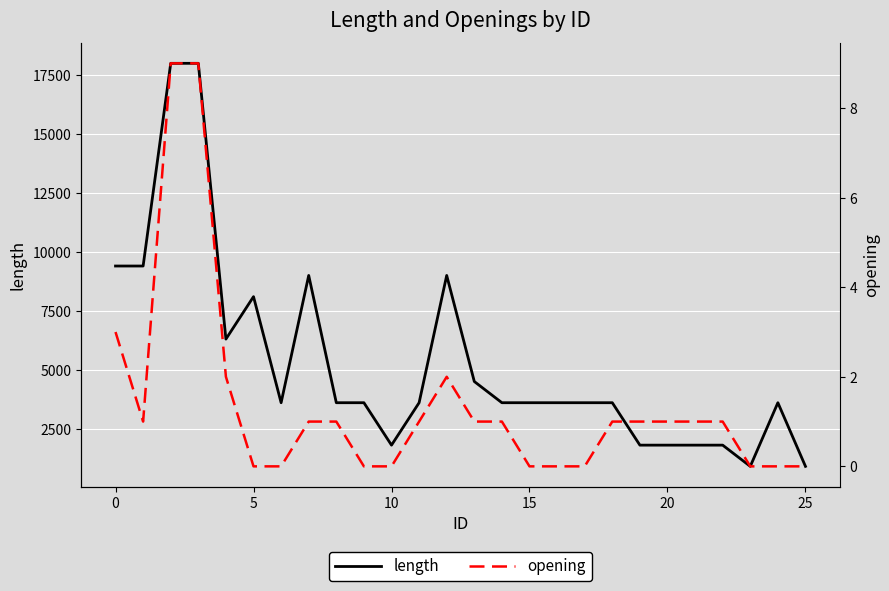

What is the maximum value for length?

18000